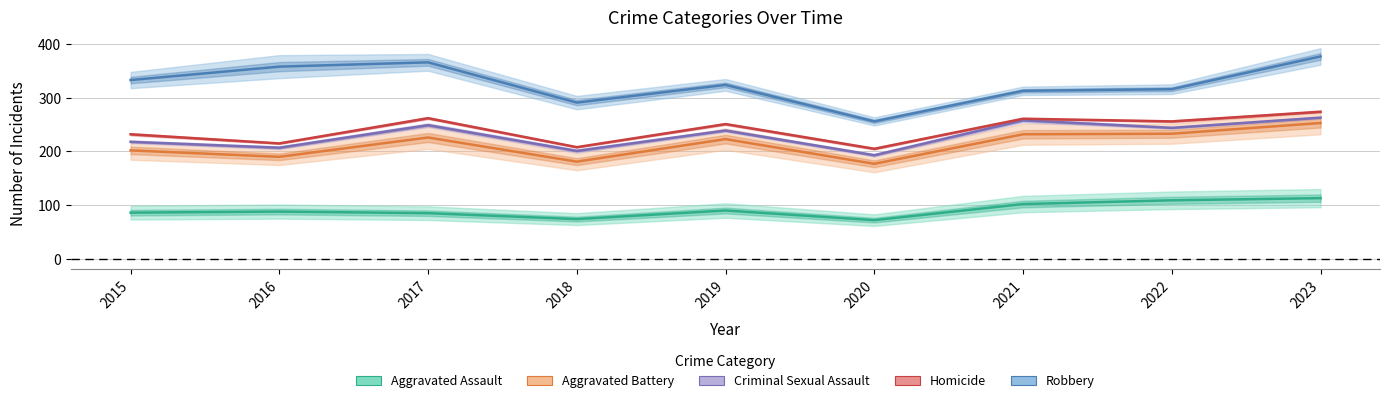

How many lines are shown in the chart?

5